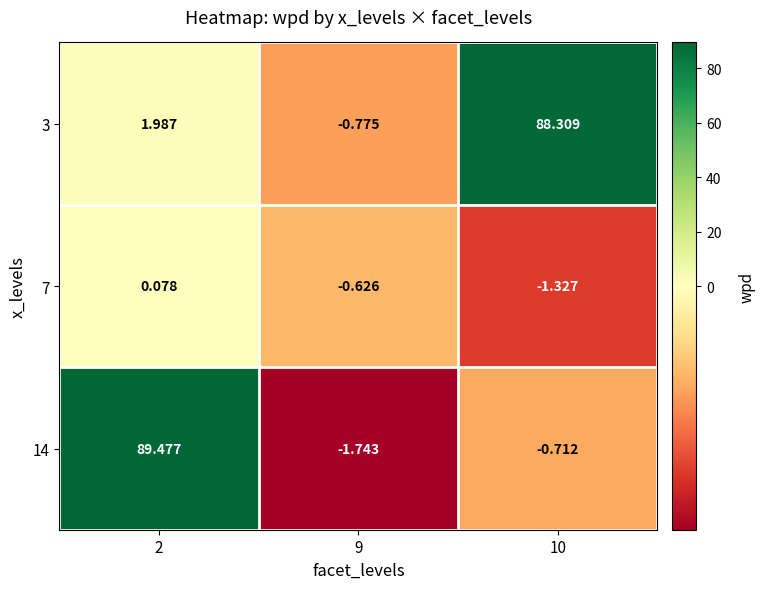

Is the value of 14 at 2 greater than the value of 7 at 9?

Yes